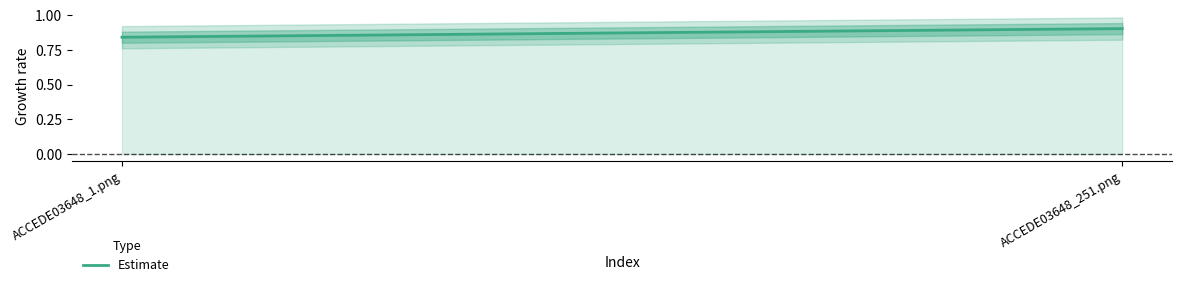

What is the label of the 1st point from the left?

ACCEDE03648_1.png